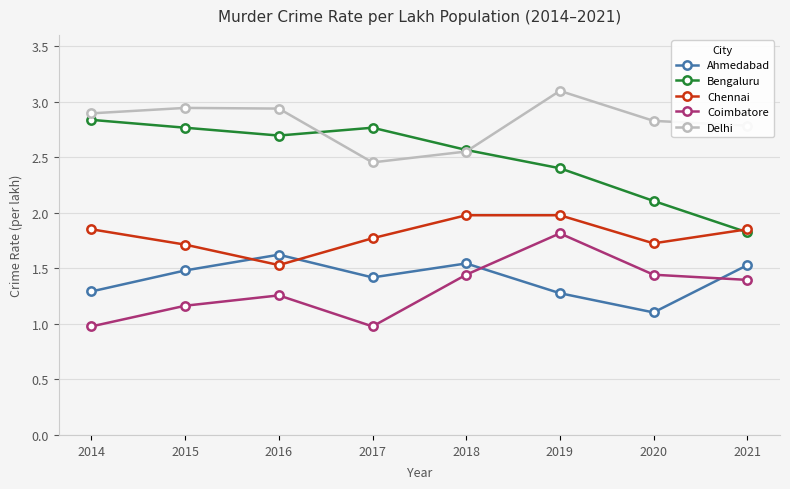

At which category does the chart reach its peak across all series?

2019